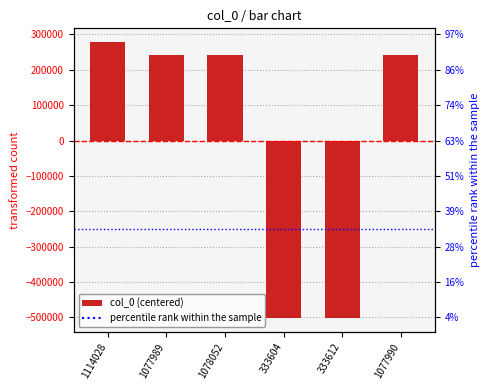

Are the bars horizontal?

No